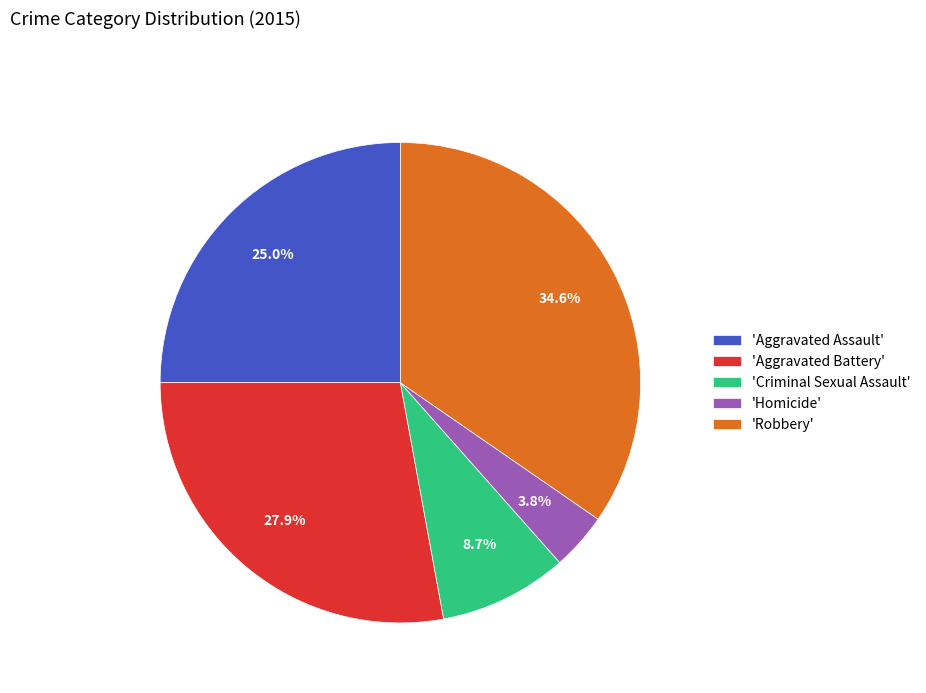

Which has a higher value, 'Homicide' or 'Criminal Sexual Assault'?

'Criminal Sexual Assault'